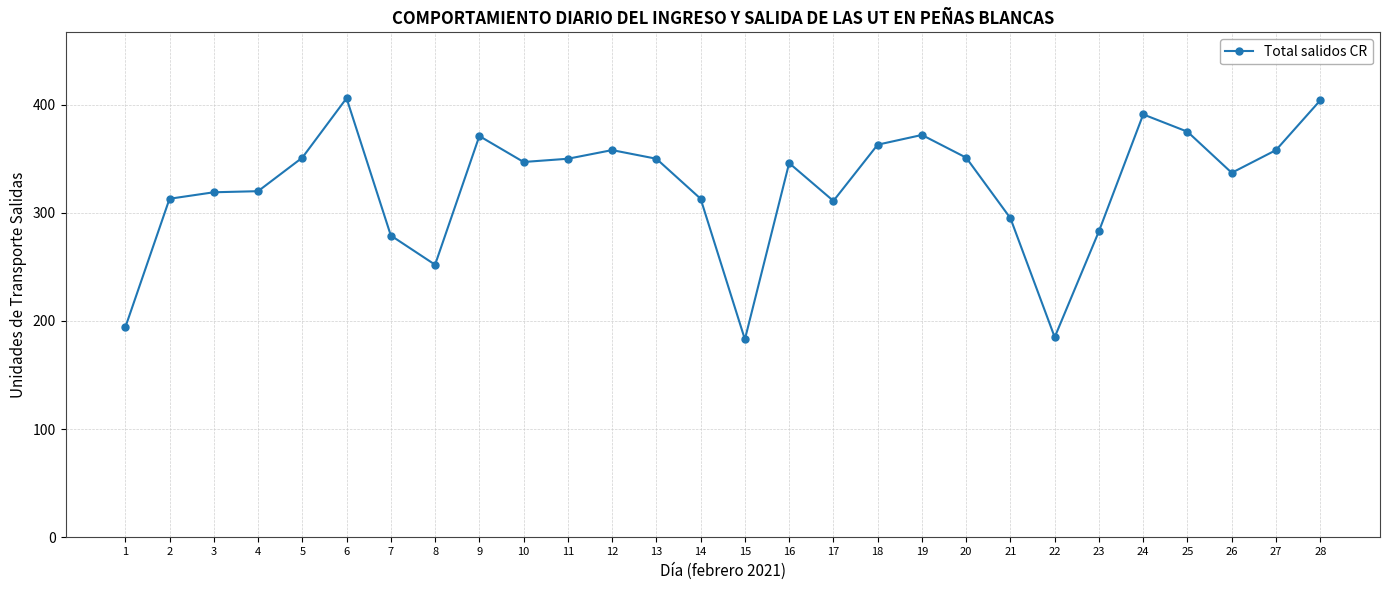

What is the greatest value displayed?

406